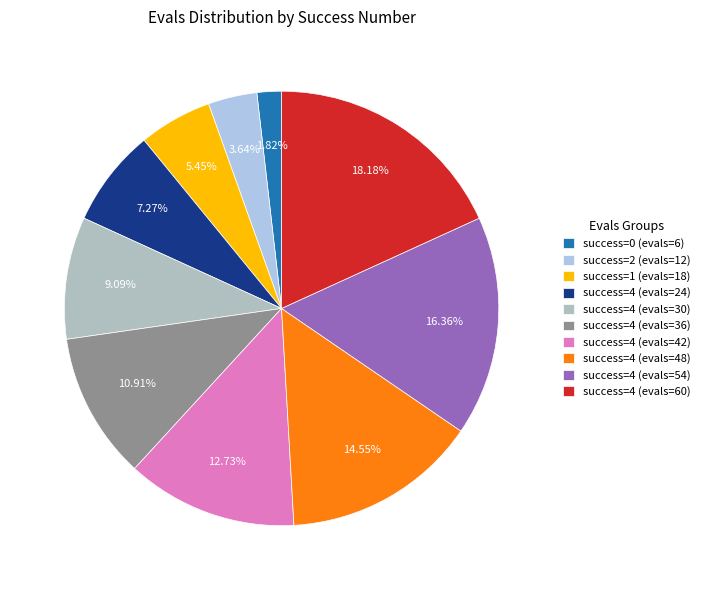

Which category has the smallest portion of the pie?

success=0 (evals=6)